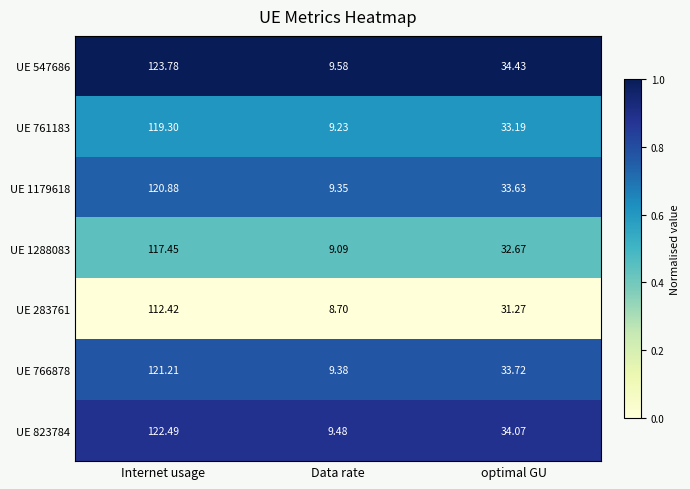

Where does the UE 766878 series first go above 33?

Internet usage